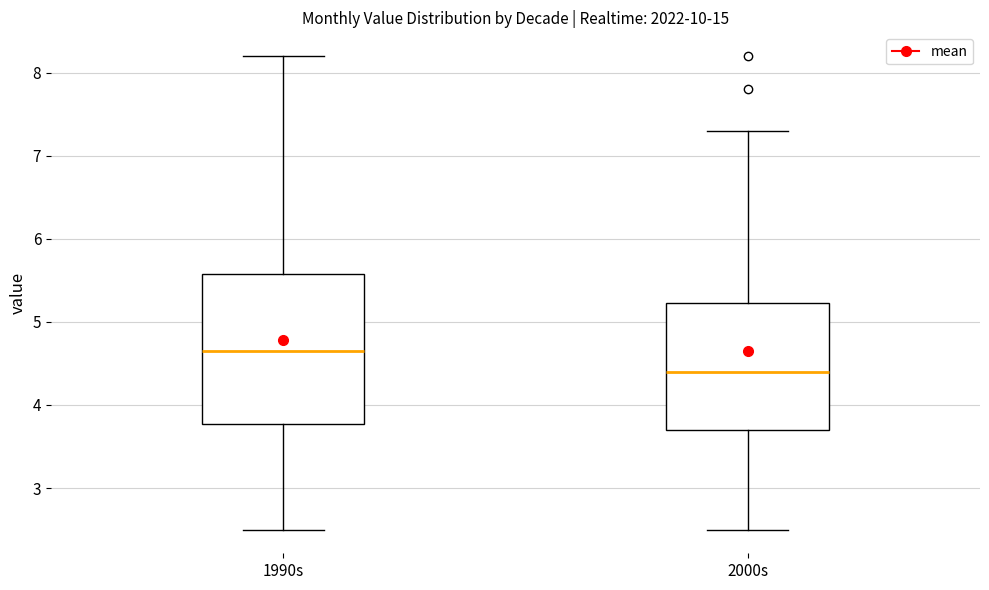

Where is the upper edge of the box for 2000s on the y-axis? The values are not printed on the chart, so give them approximately, as read against the axis.

5.2